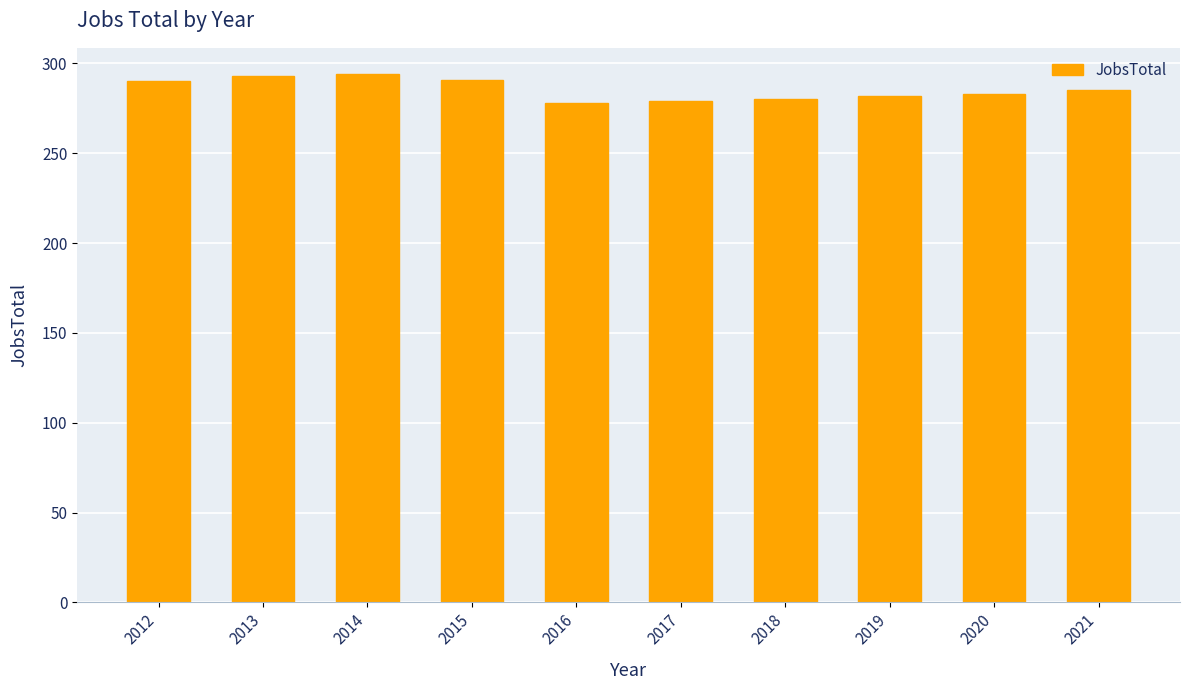

What is the change in value from 2012 to 2019?

-8